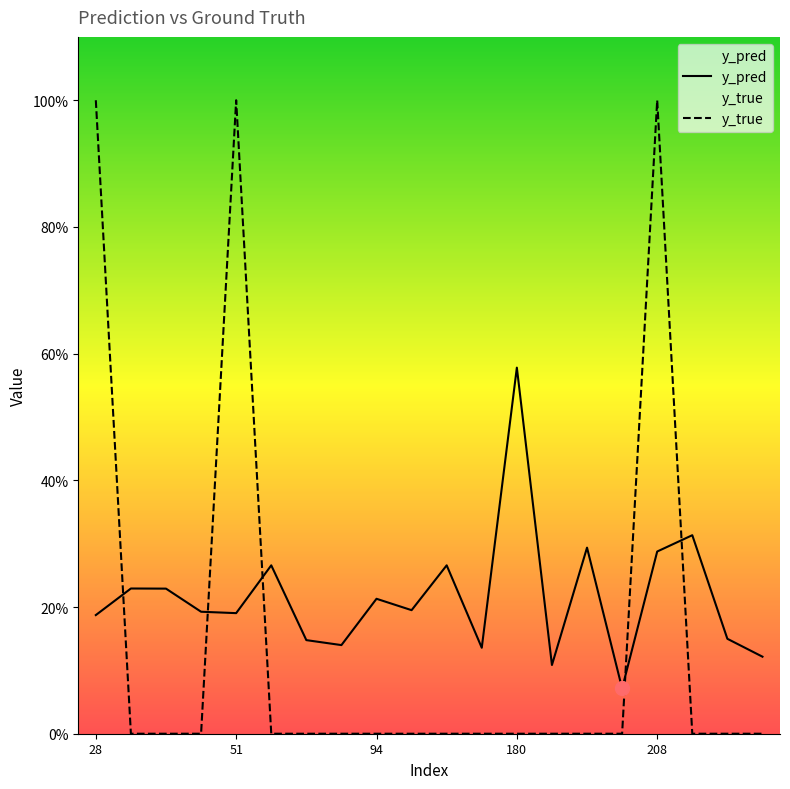

How many interior local peaks does the y_pred series have?

7